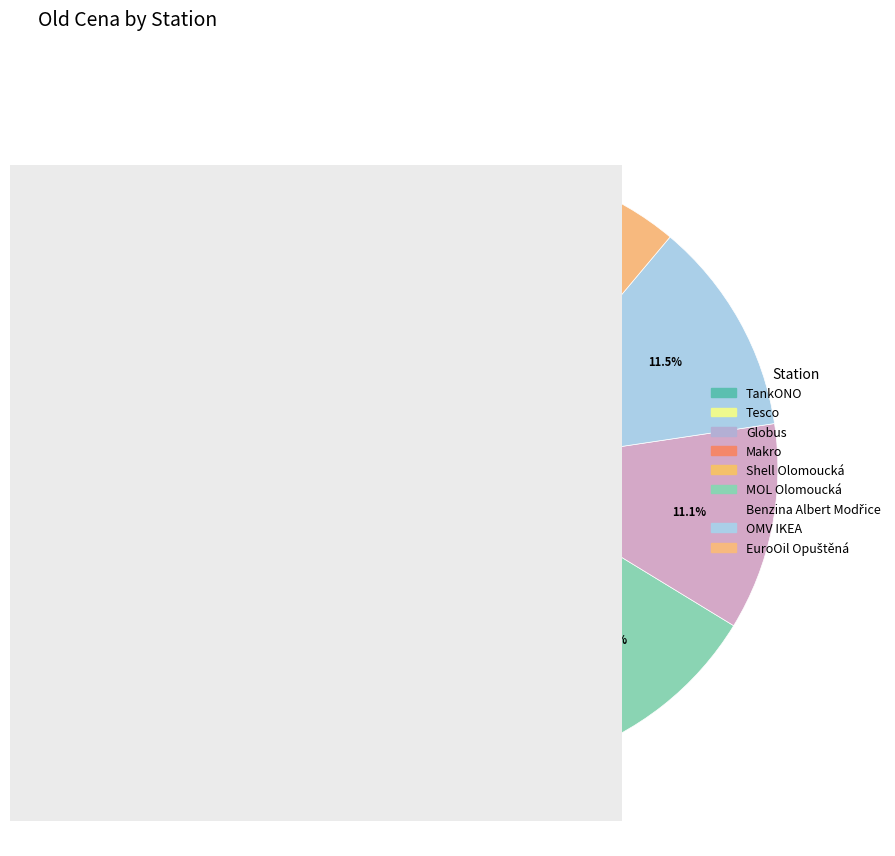

How many segments does this pie chart have?

9